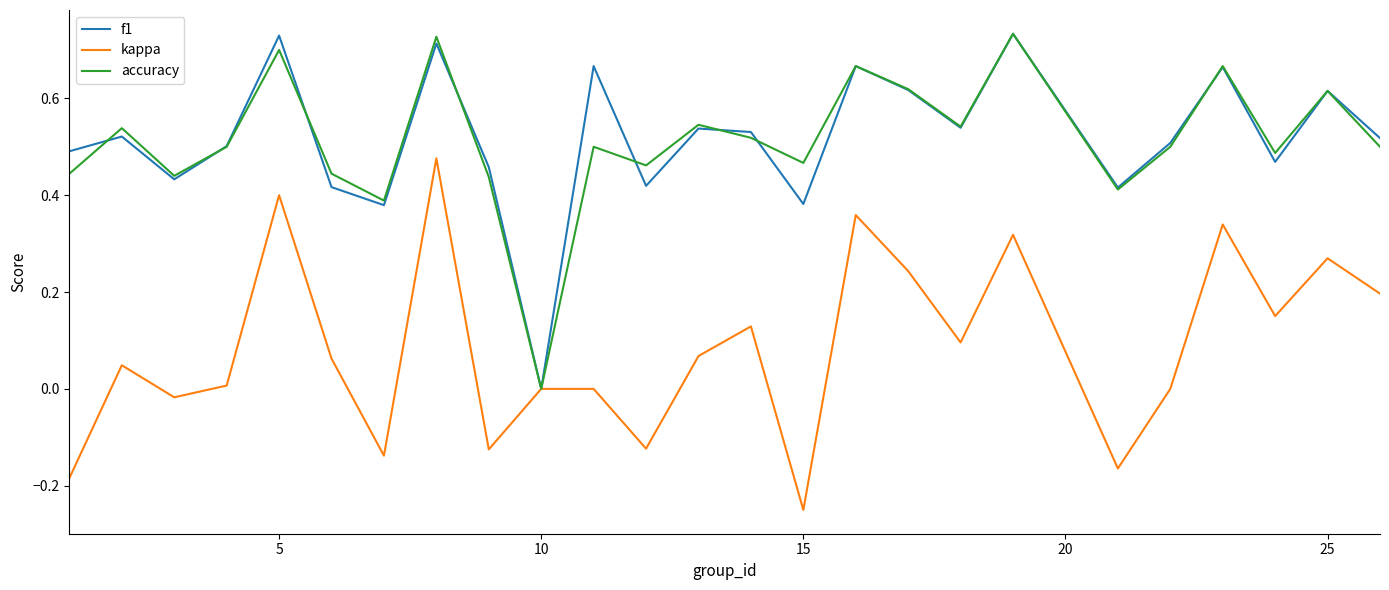

How many lines are shown in the chart?

3